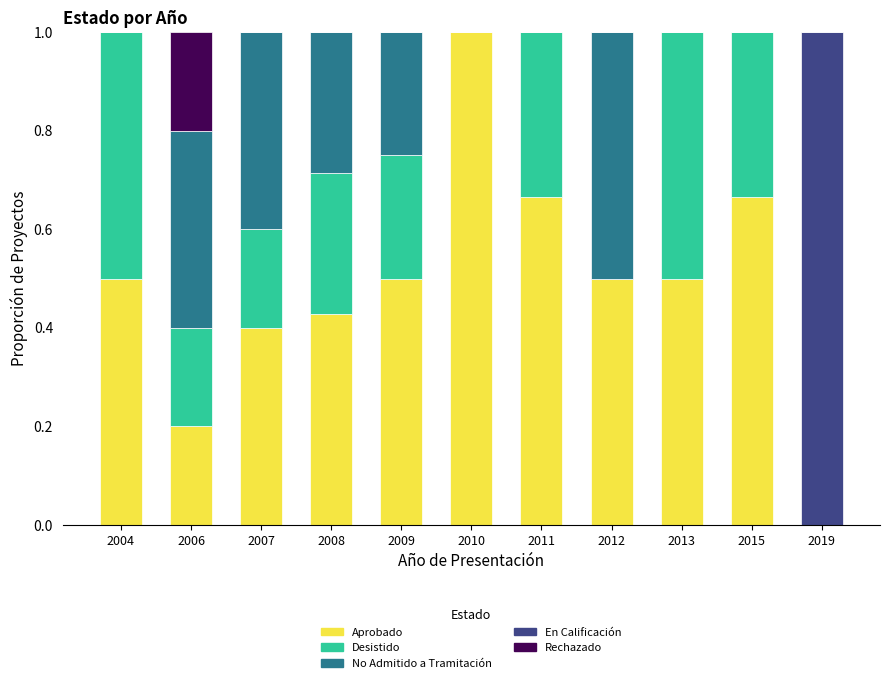

What is the total value across all series at 2012?

1.0